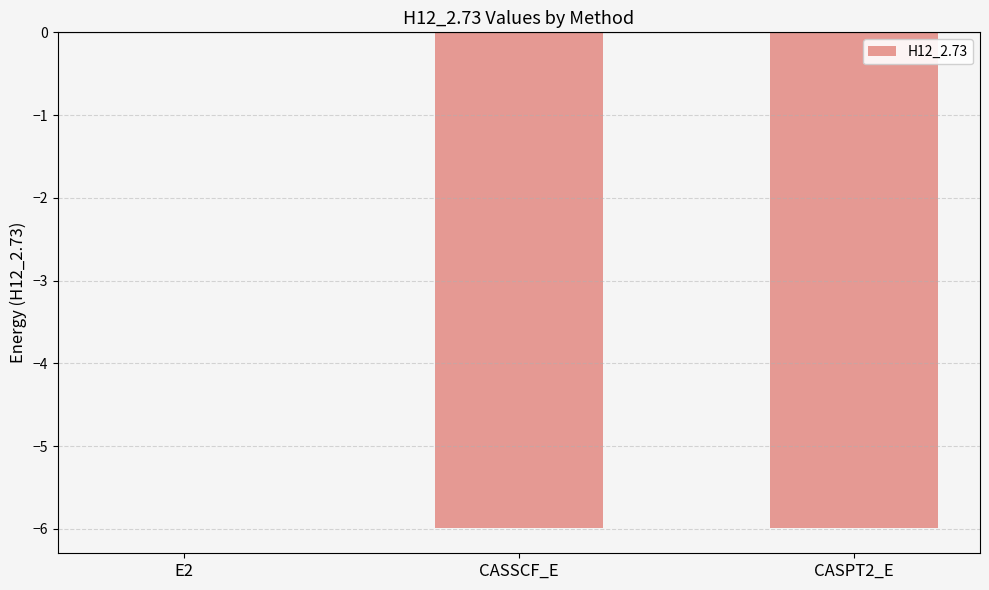

Are the bars horizontal?

No